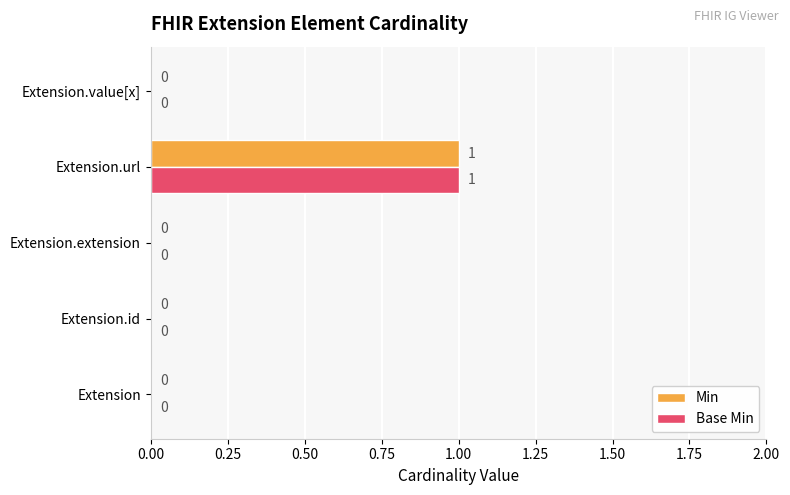

Is it true that Min equals 1 at Extension.id?

False